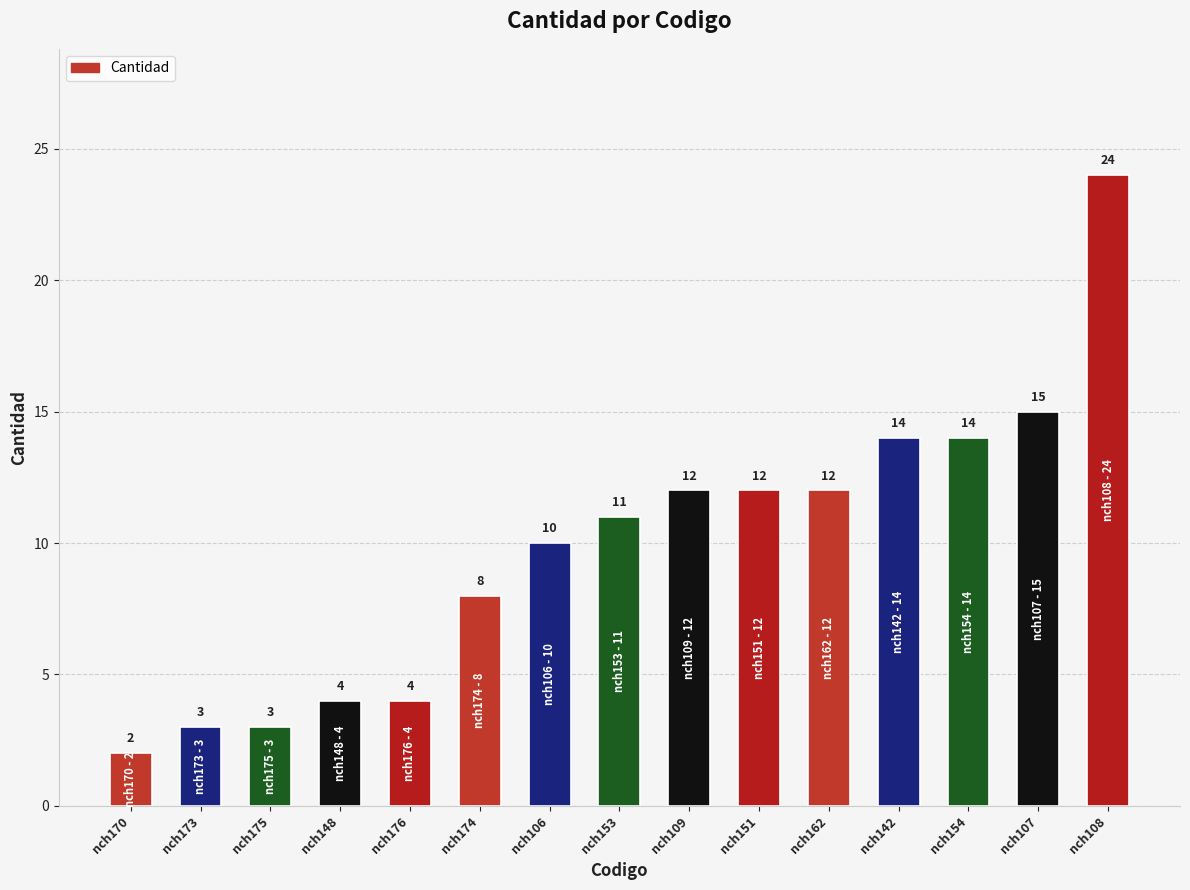

How many series are shown in this chart?

1